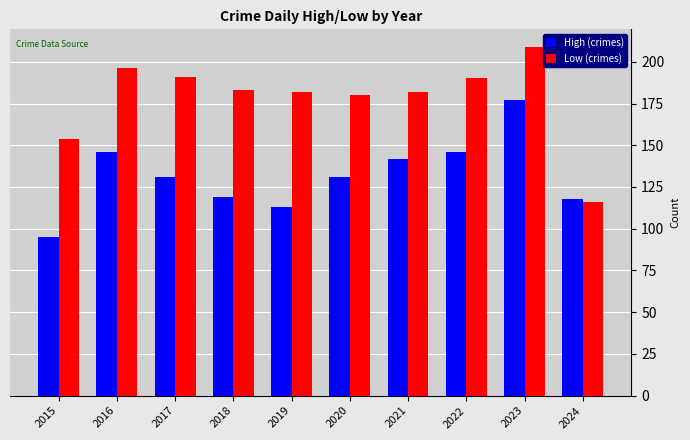

What is the greatest value displayed?

209